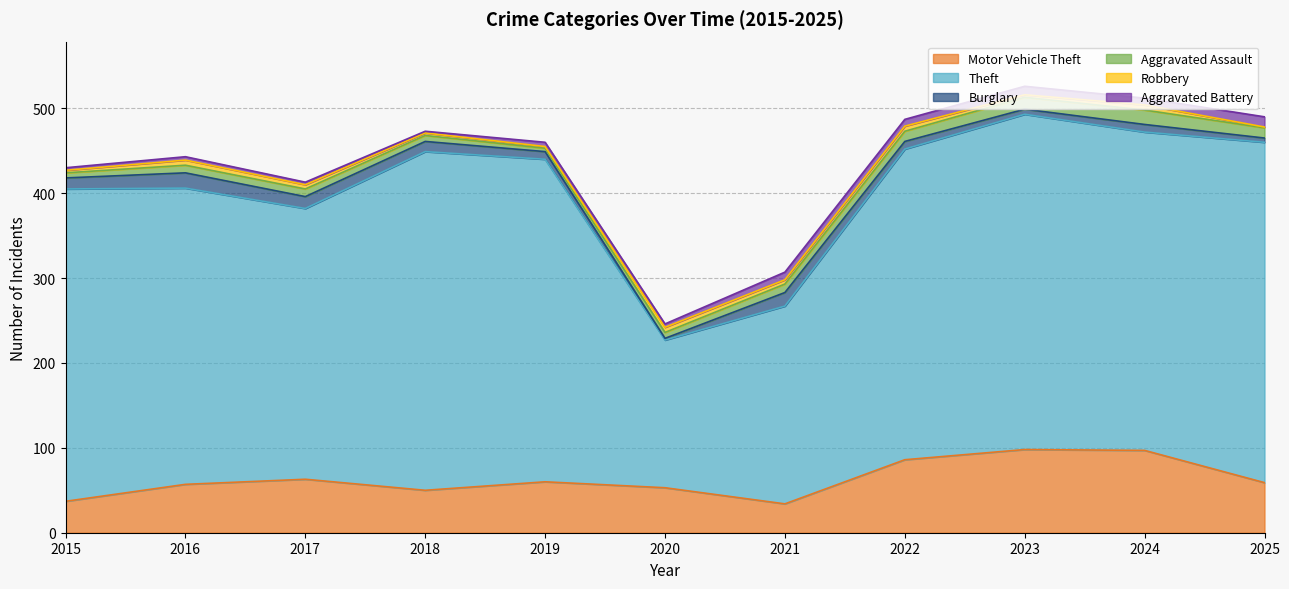

True or false: Motor Vehicle Theft and Robbery intersect in this chart.

False